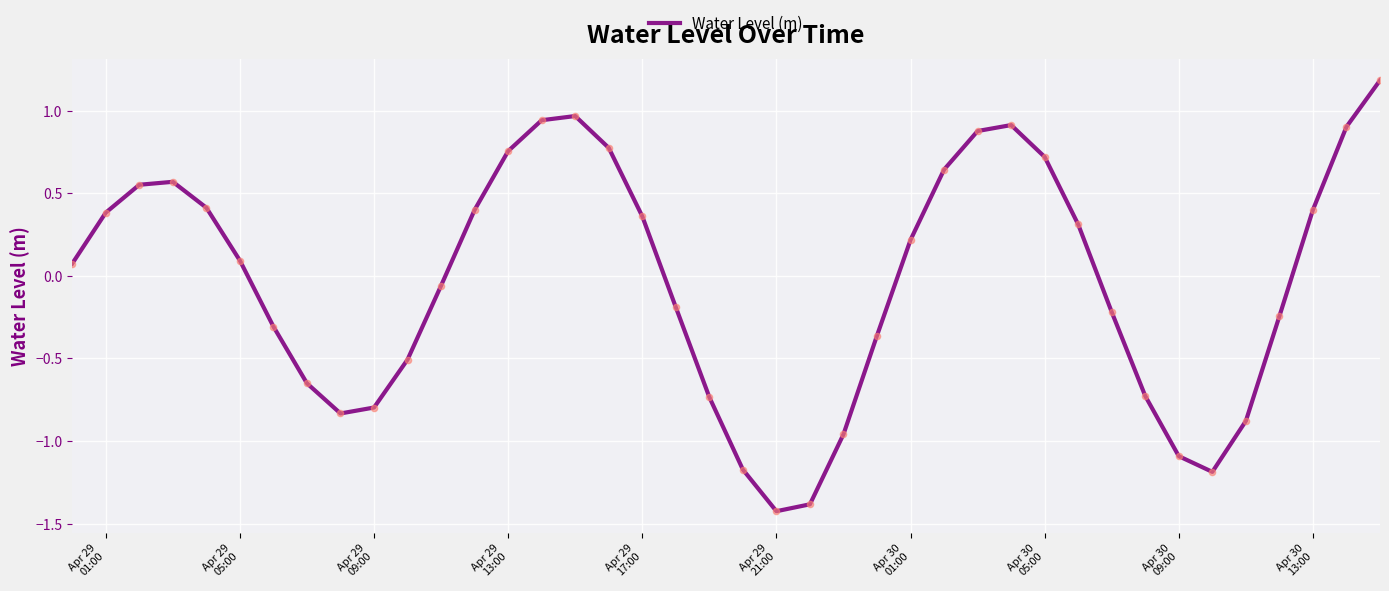

What is the greatest value displayed?

1.2